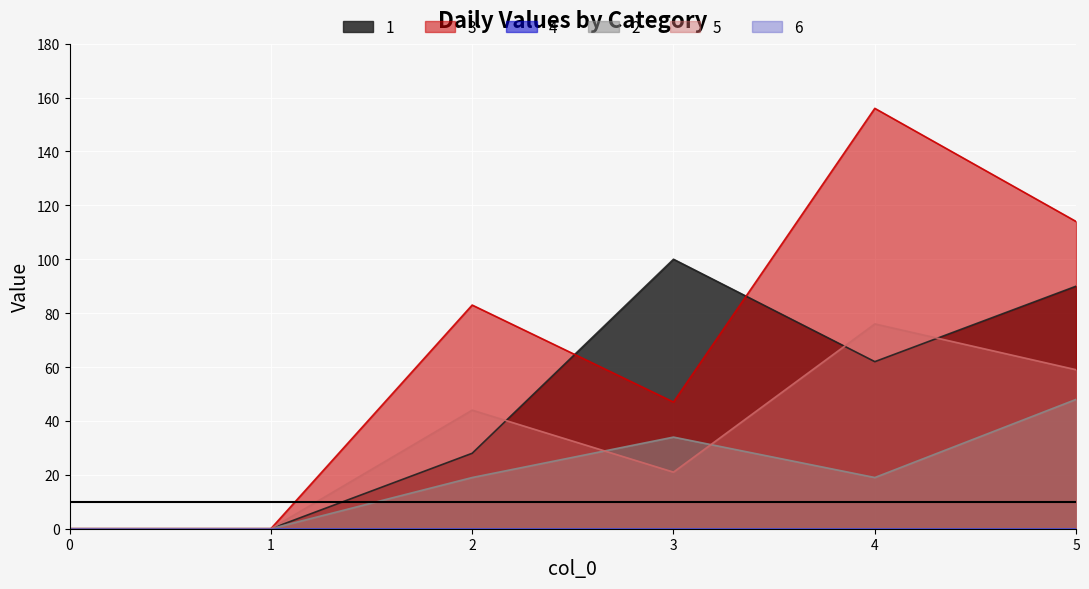

At which category is the sum across all series the highest?

4